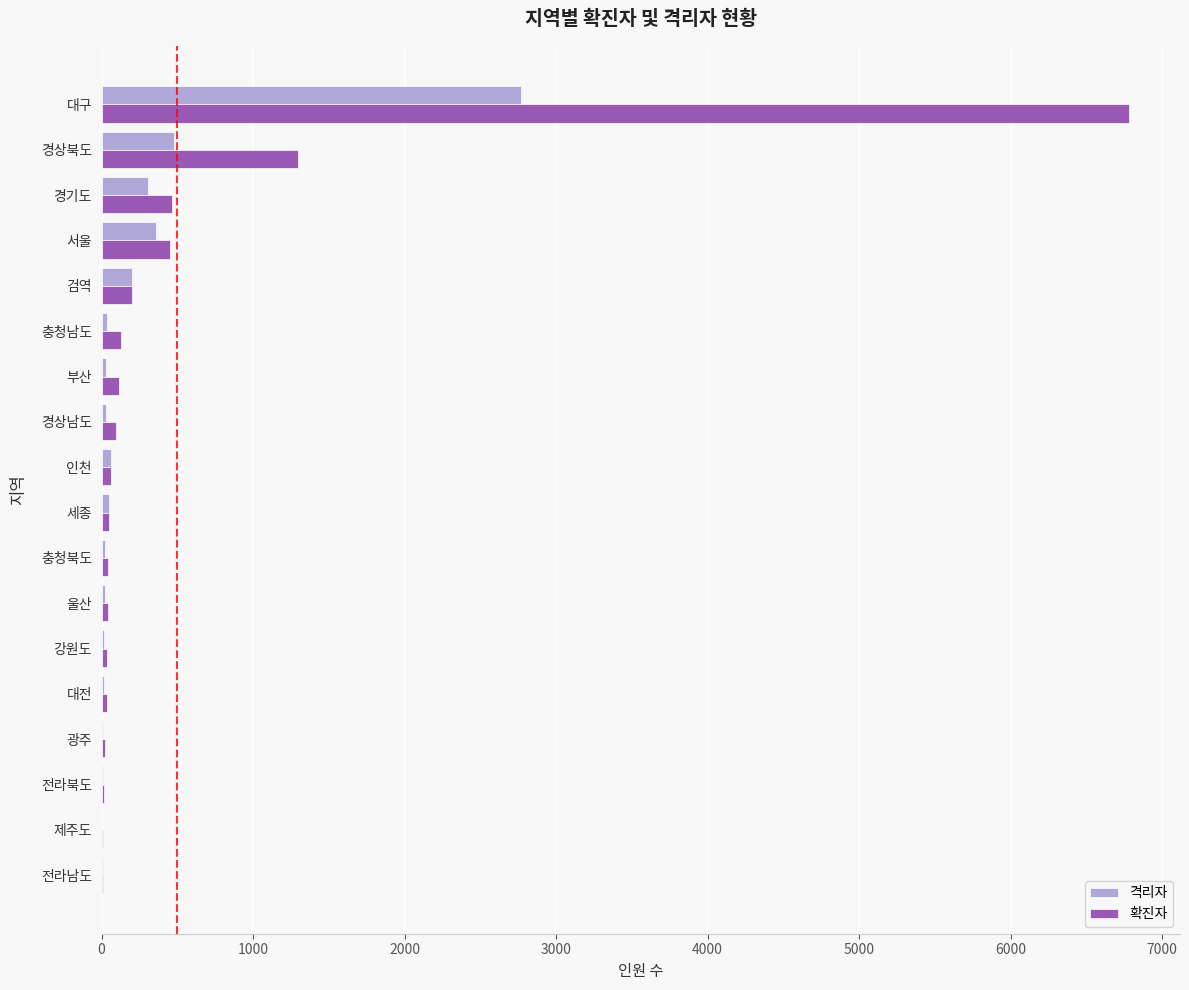

What is the sum of all 격리자 values?

4408